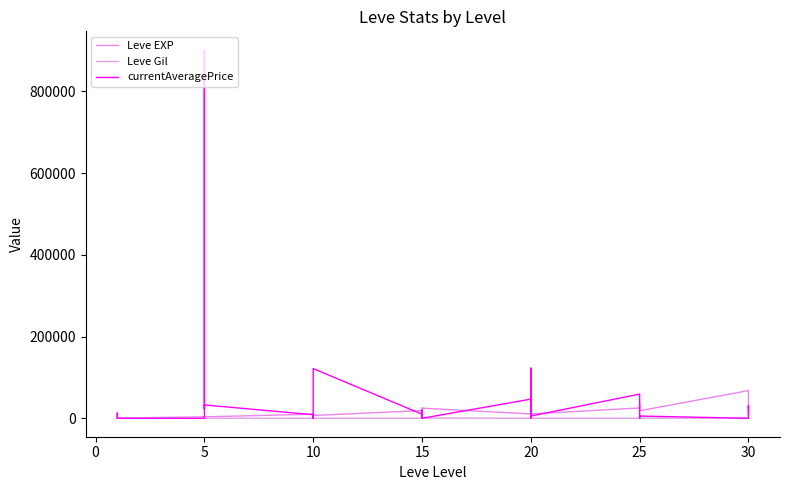

List the series in order of their overall mean, highest first.

currentAveragePrice, Leve EXP, Leve Gil